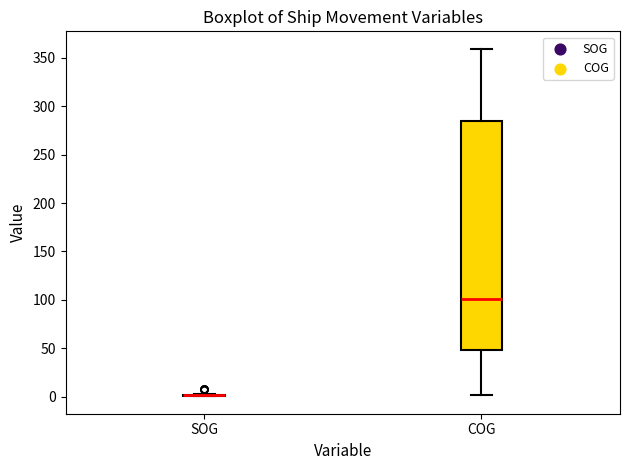

Reading left to right, read every box against the y-axis: the position of its median line, the range the box covers, and the ends of its whiskers. The values are not printed on the chart, so give them approximately, as read against the axis.

SOG: box collapsed to a line at 0, whiskers 0 to 5
COG: median 100, box 50 to 285, whiskers 0 to 360